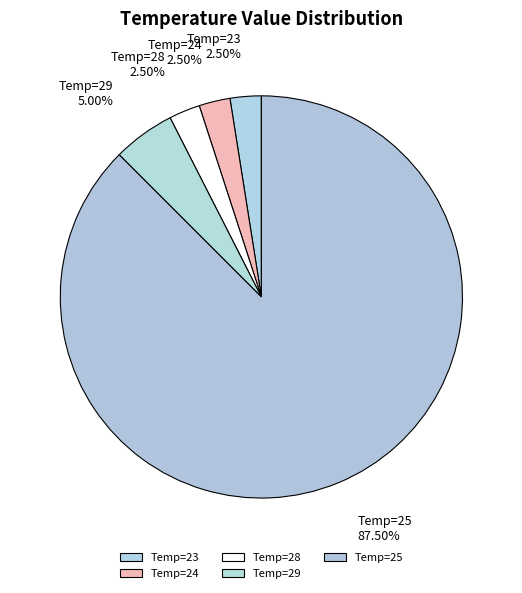

Combined, do Temp=28 and Temp=24 account for over 50%?

No